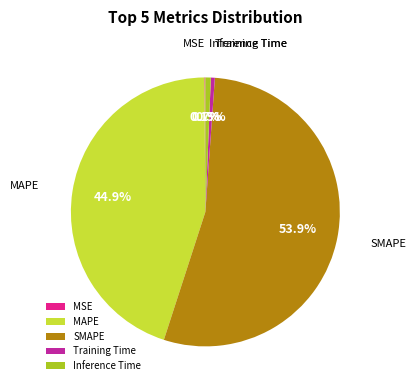

Is it true that Inference Time is 11% of the pie?

False